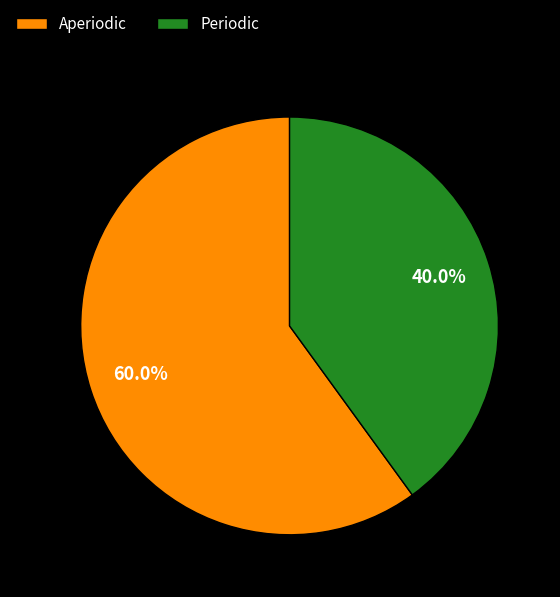

Count the number of slices in the pie.

2